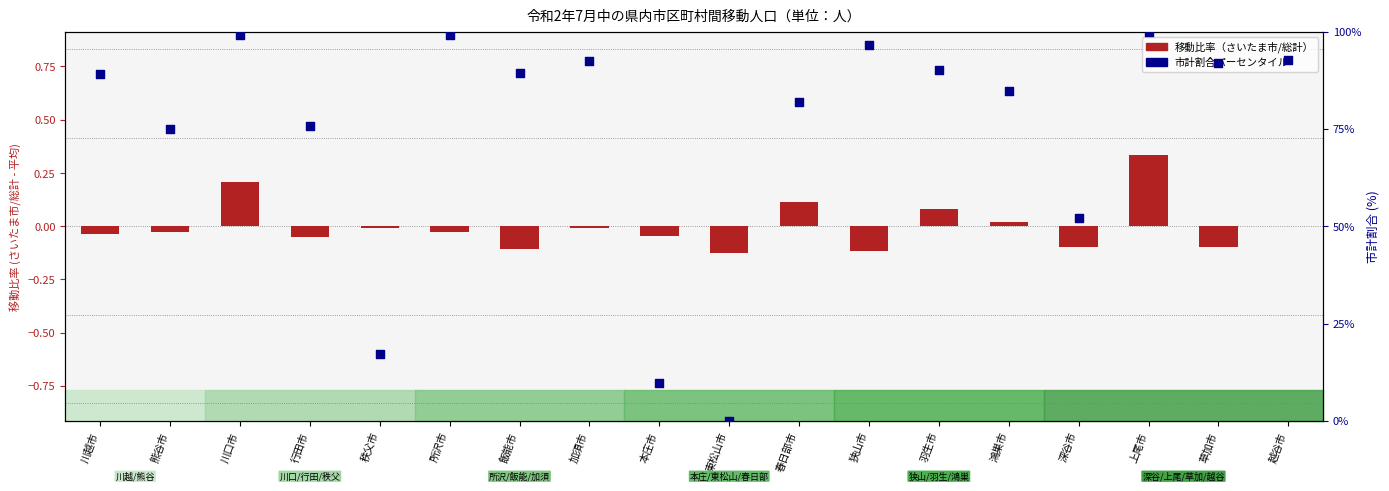

Which series contains the highest Y value?

市計割合パーセンタイル